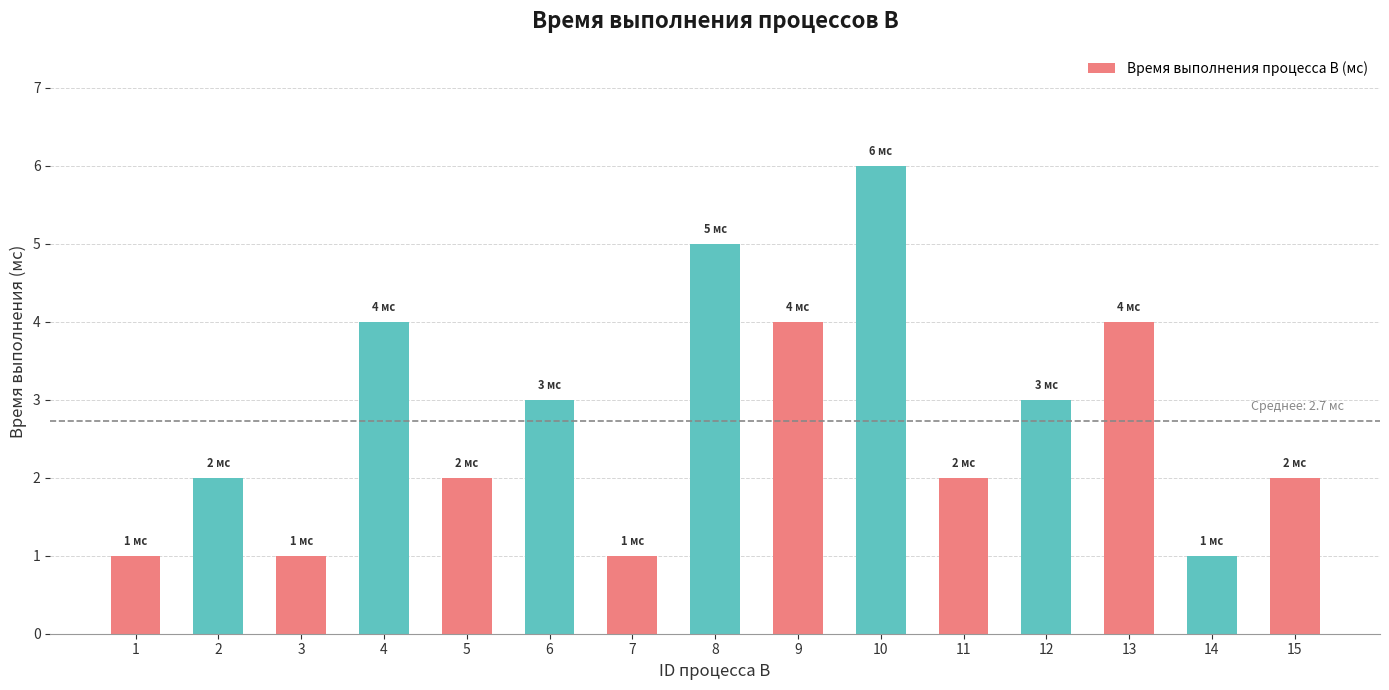

Are the bars grouped side by side (vs. stacked)?

No